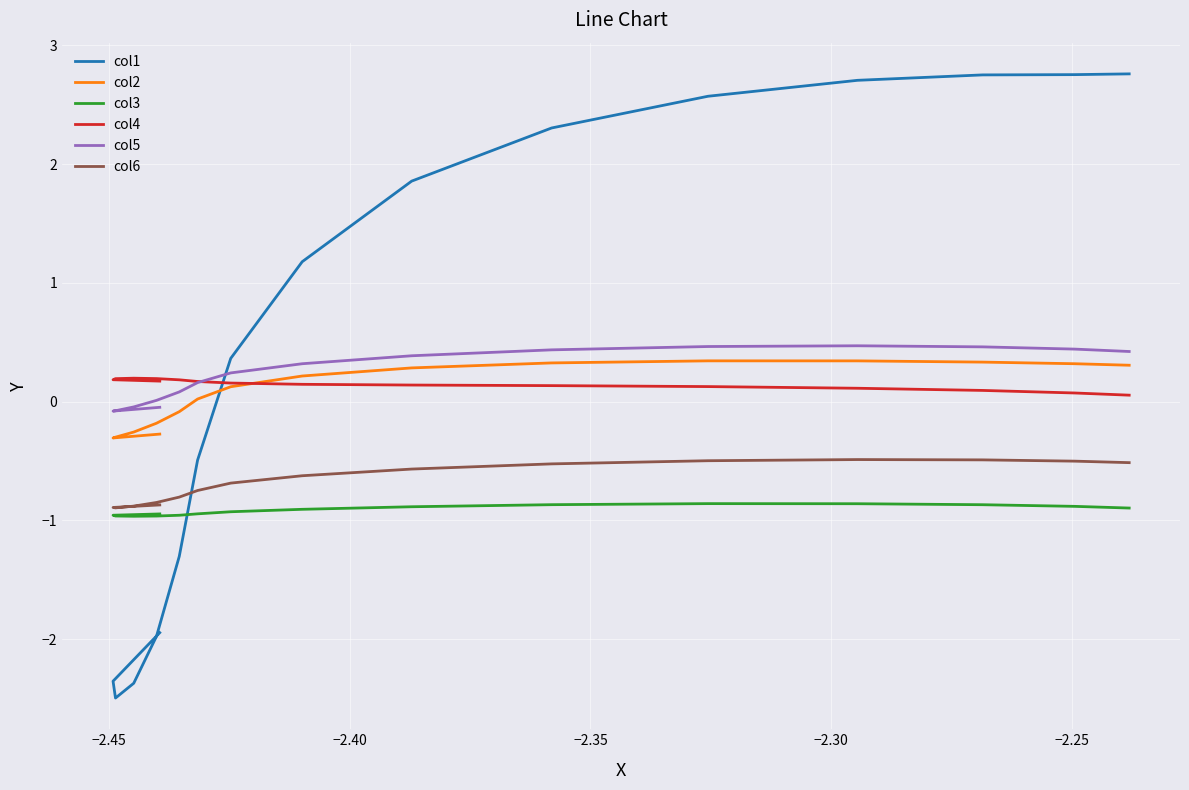

List the series in order of their peak value, lowest first.

col3, col6, col4, col2, col5, col1